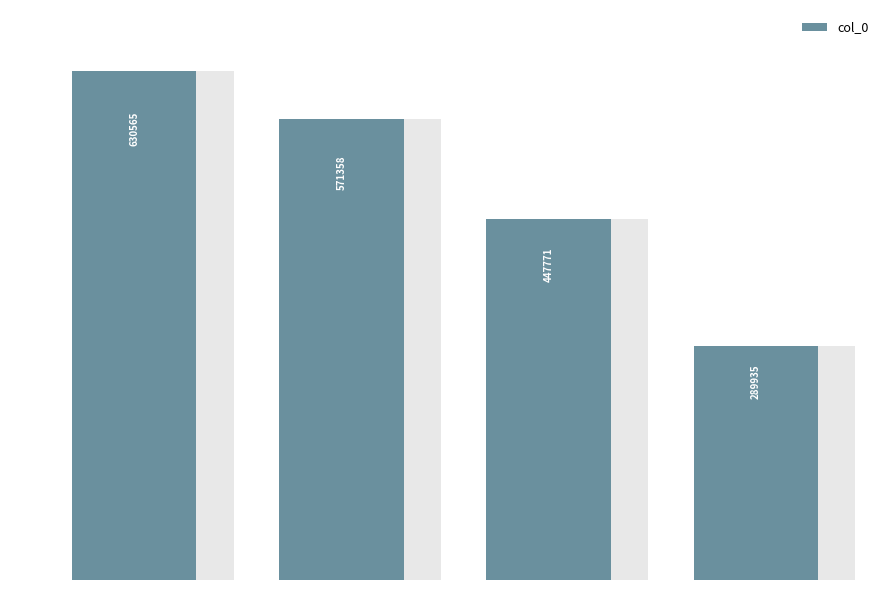

How many bars are there in total?

4